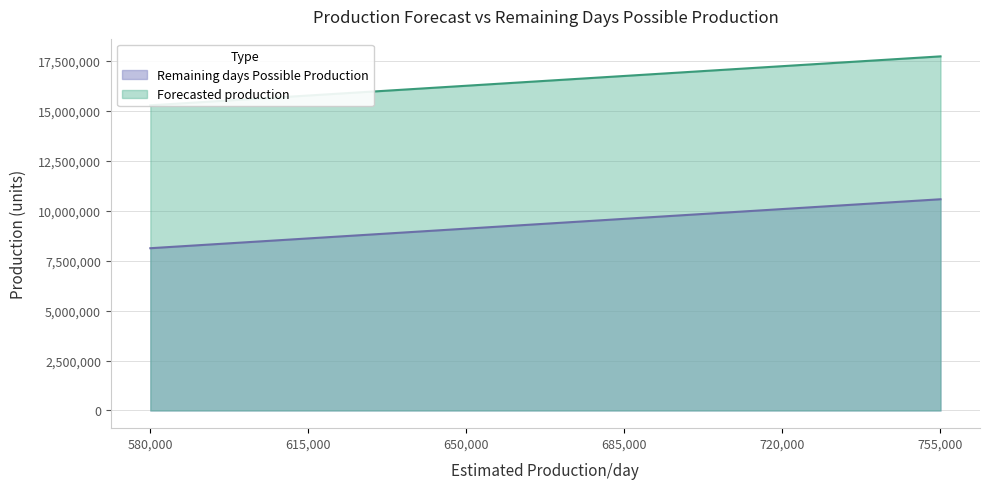

What is the approximate value of Remaining days Possible Production at 580,000?

8120000